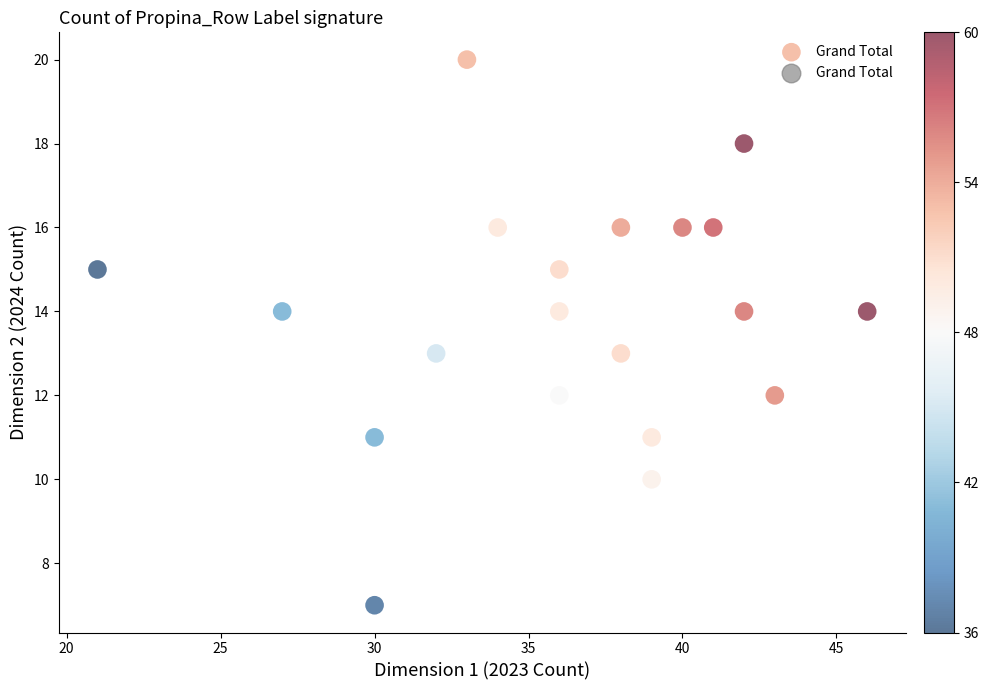

What is the range of X values (max minus min)?

25